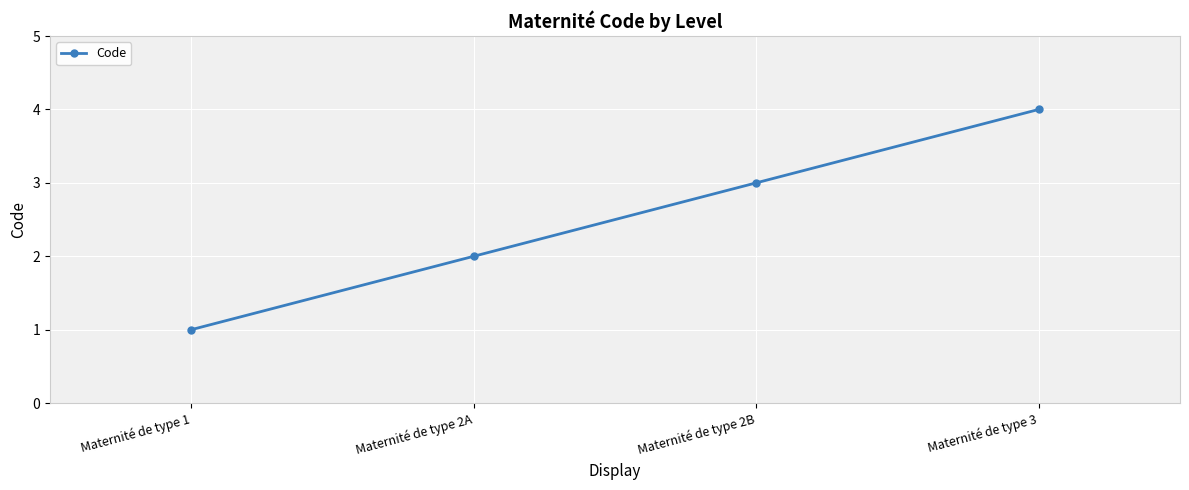

Approximately how many times larger is the value at Maternité de type 2A compared to Maternité de type 1?

2.0